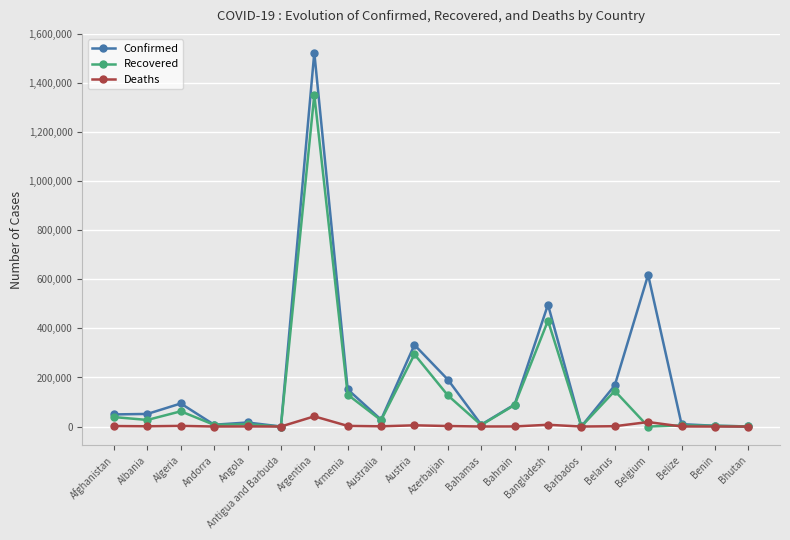

True or false: Recovered has a value of 6875 at Andorra.

True